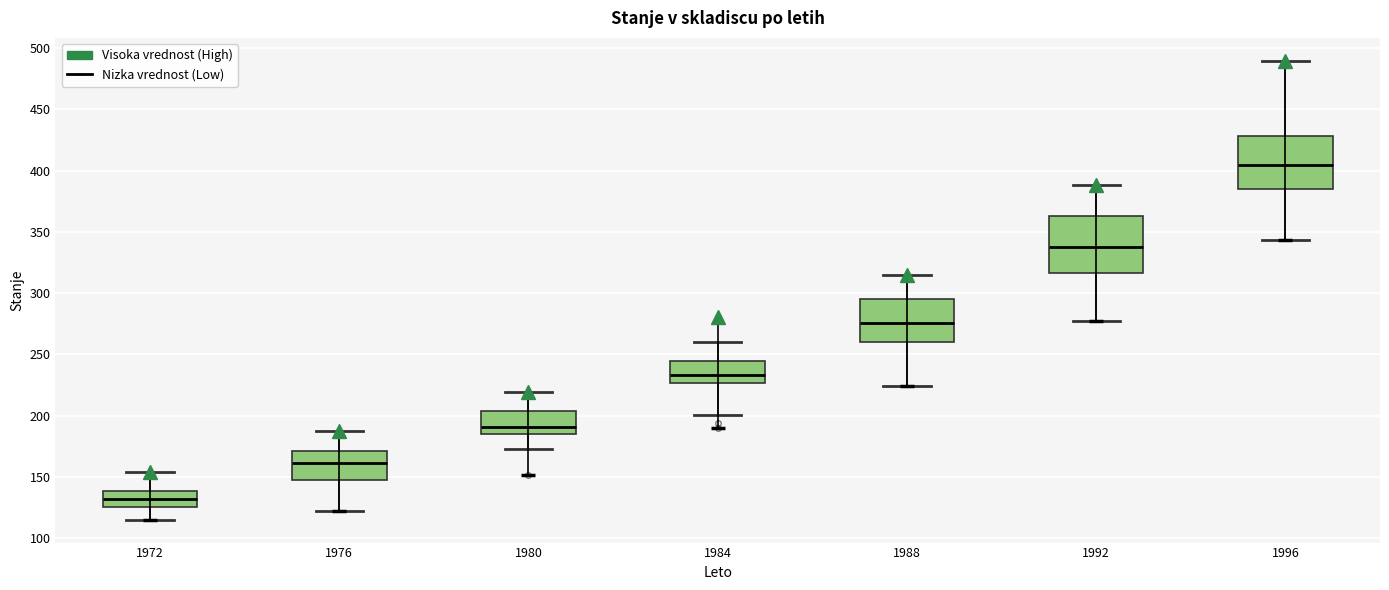

Where is the lower edge of the box at x = 1992 on the y-axis? The values are not printed on the chart, so give them approximately, as read against the axis.

320